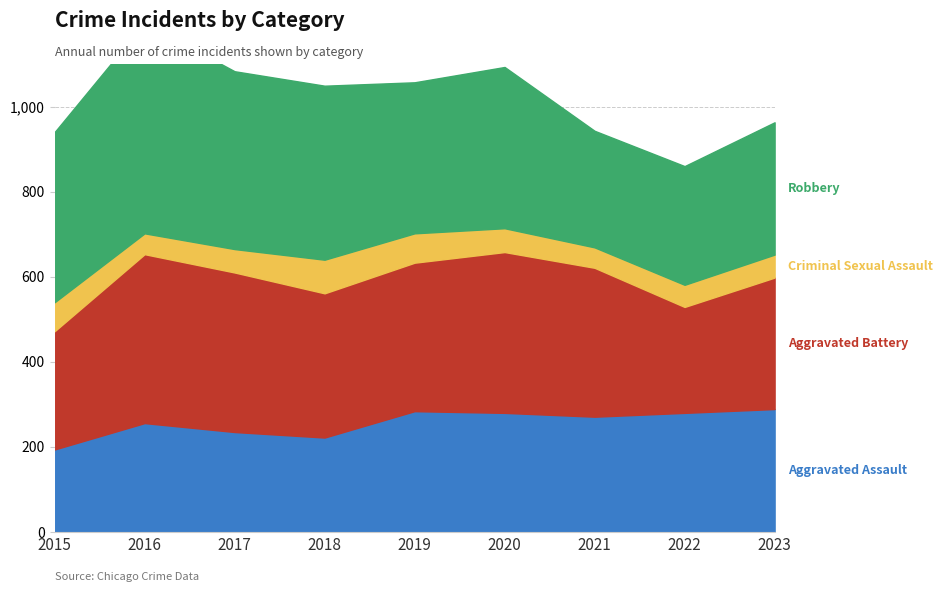

What is the lowest value of the Aggravated Assault series?

194